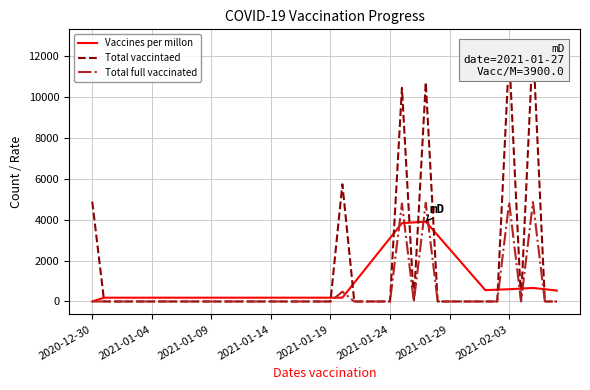

True or false: Vaccines per millon and Total vaccintaed intersect in this chart.

True